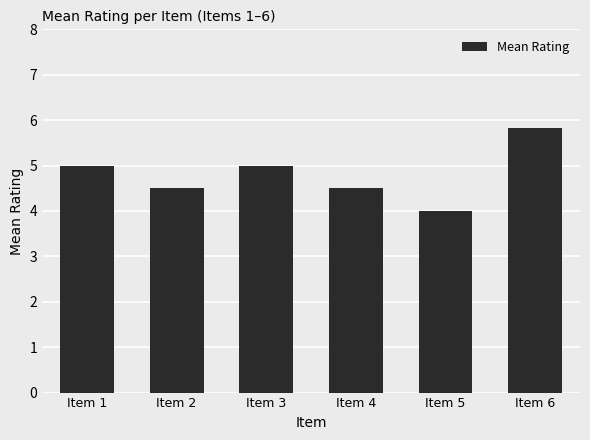

What is the average value?

4.8